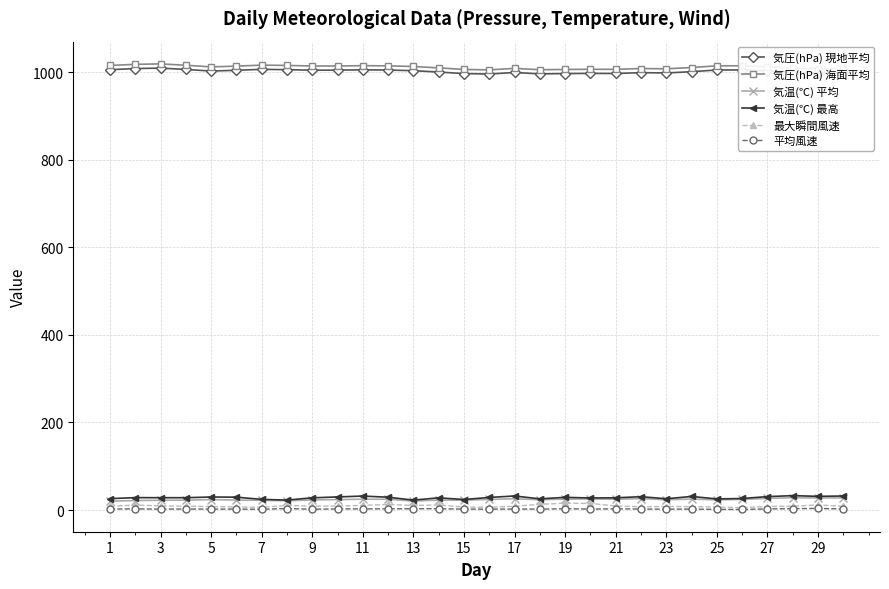

At how many categories does at least one series exceed 755?

30